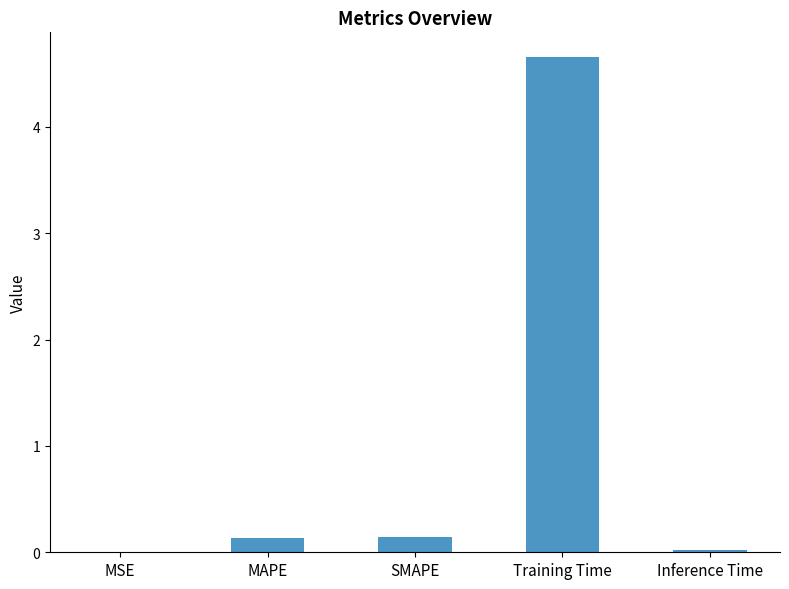

What is the sum of the values at MAPE and SMAPE?

0.3